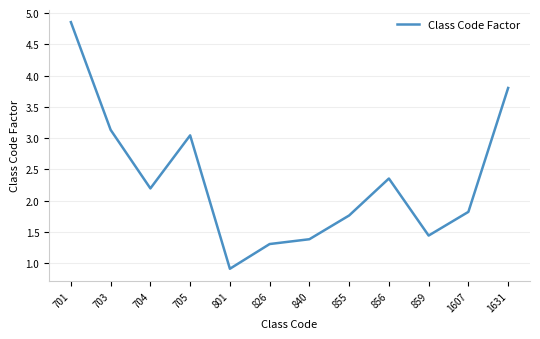

Which label corresponds to the largest value in the chart?

701